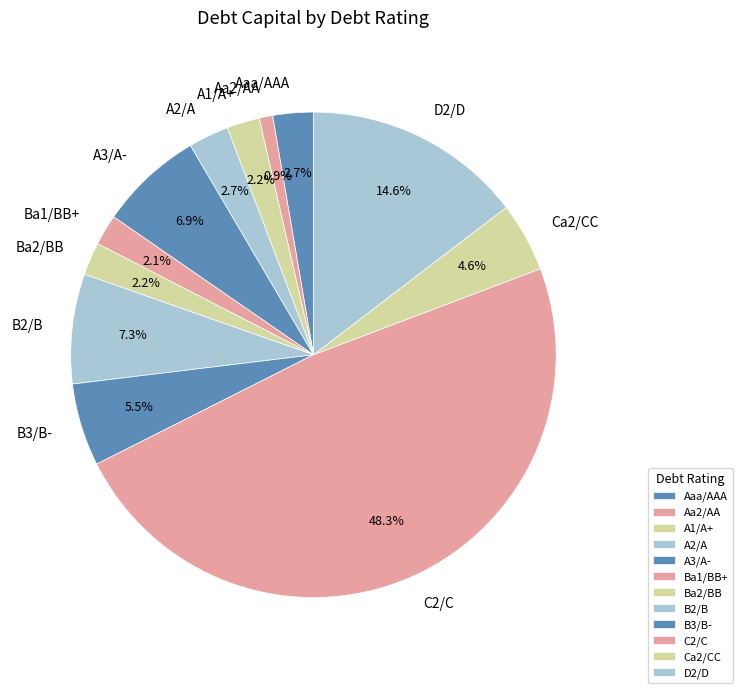

Does A1/A+ represent more than half of the total?

No